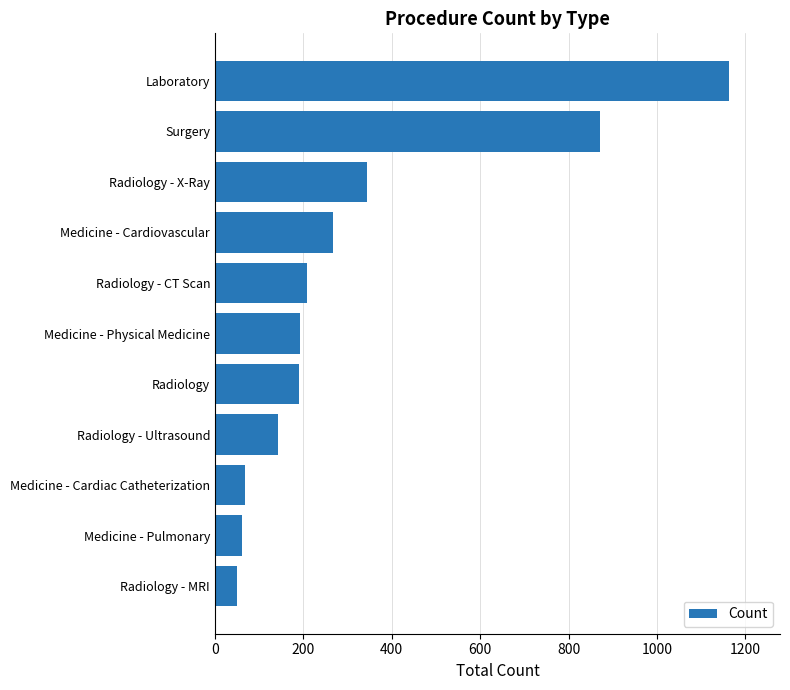

The value at Radiology - MRI is 50. True or false?

True